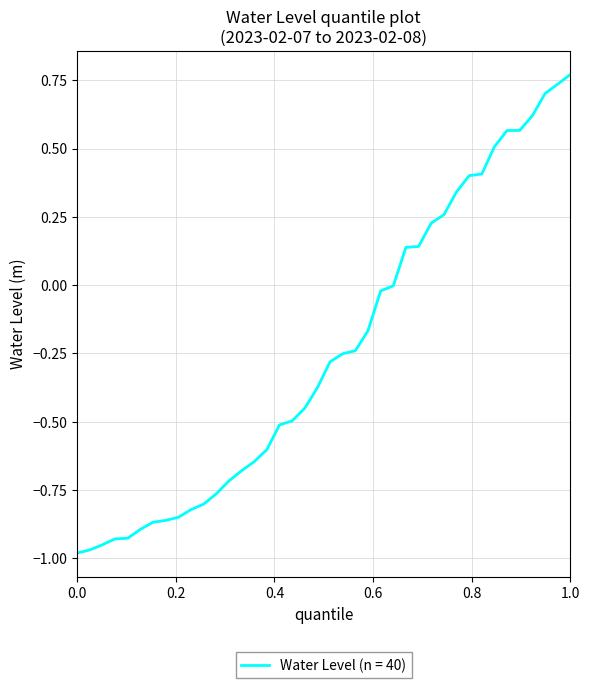

What is the difference between the maximum and minimum values?

1.8